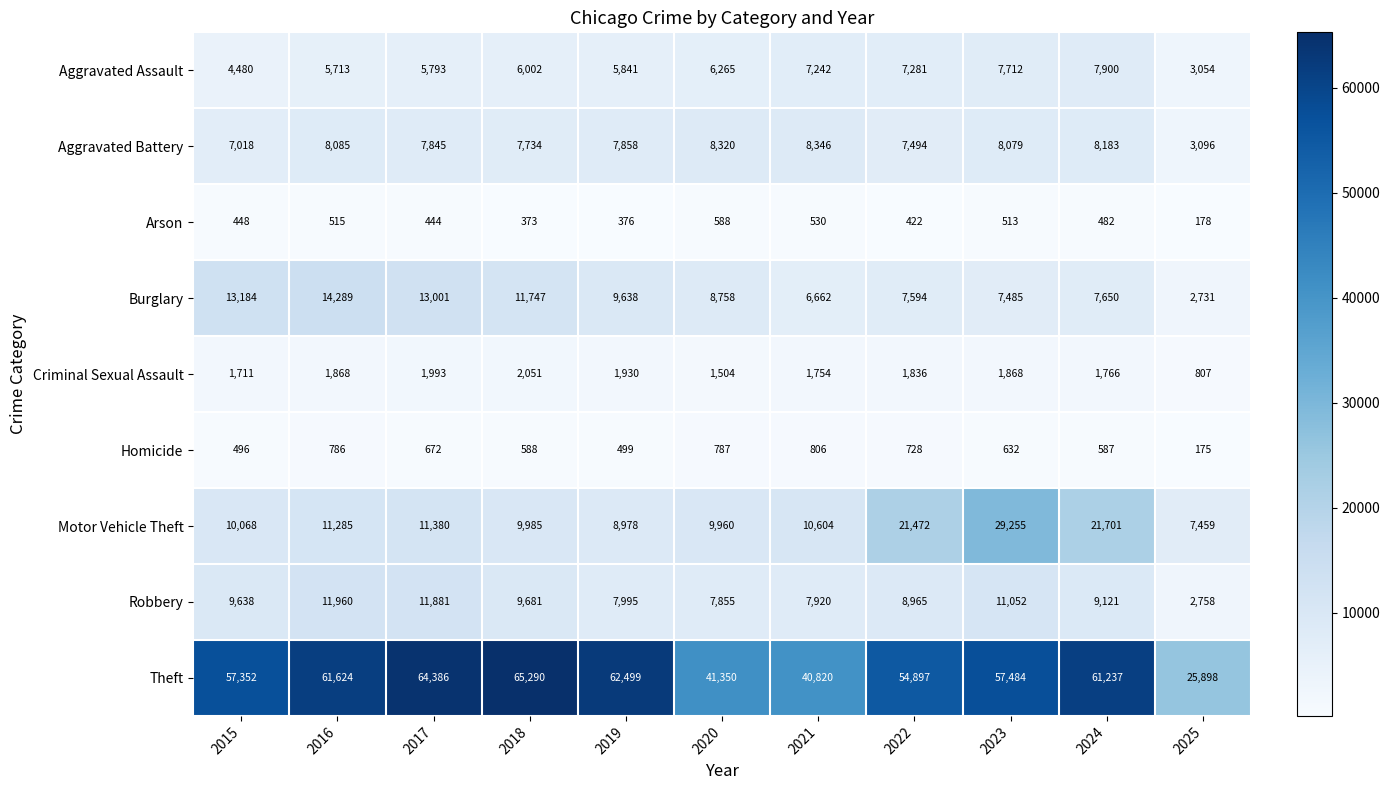

True or false: Homicide has a value of 498 at 2020.

False